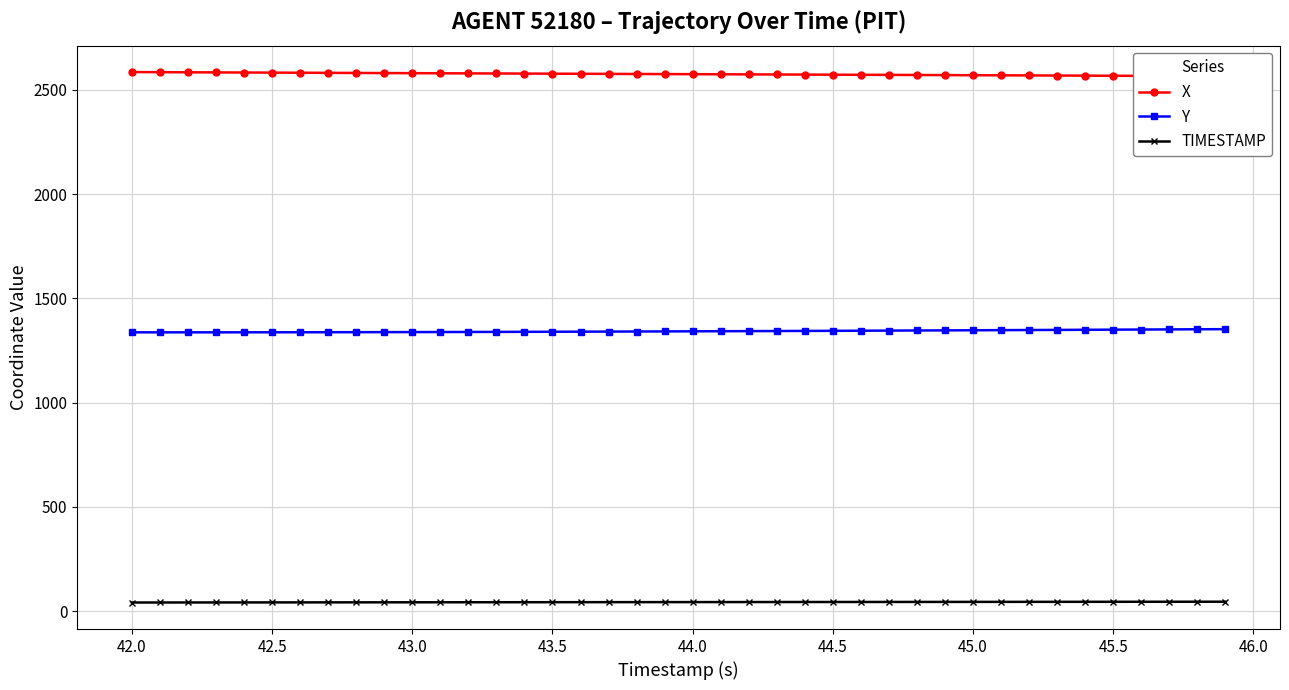

True or false: TIMESTAMP and Y intersect in this chart.

False